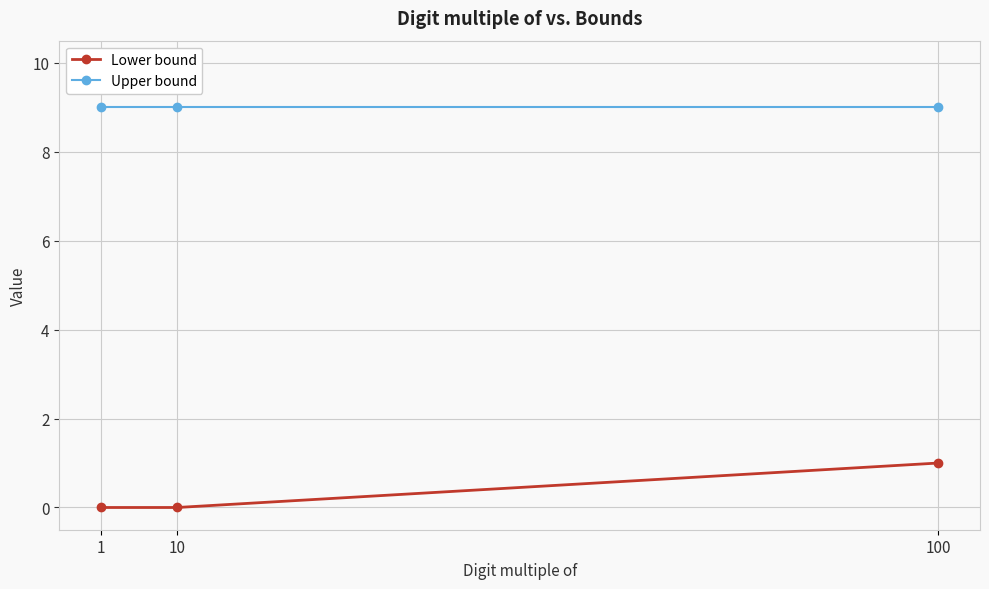

Reading left to right, list all the values displayed in this chart.

Lower bound: 1=0	10=0	100=1
Upper bound: 1=9	10=9	100=9